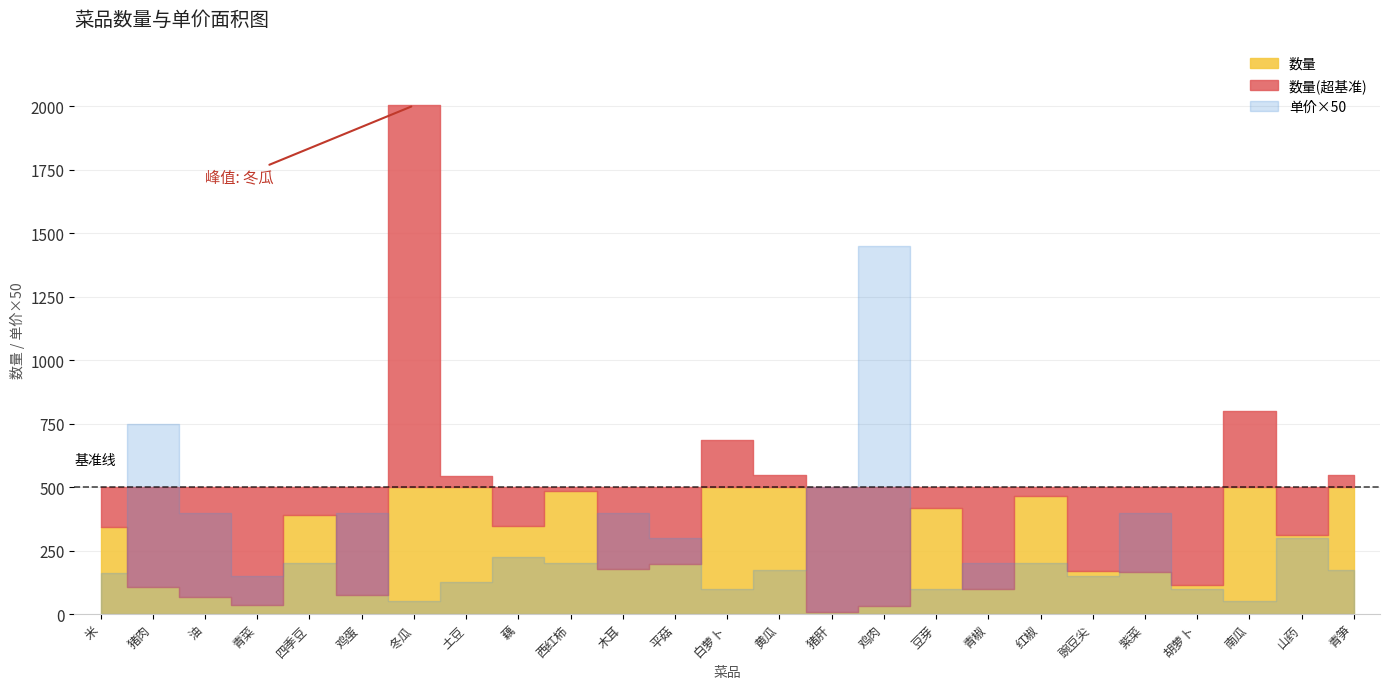

At which label is 数量 closest to 1006?

南瓜